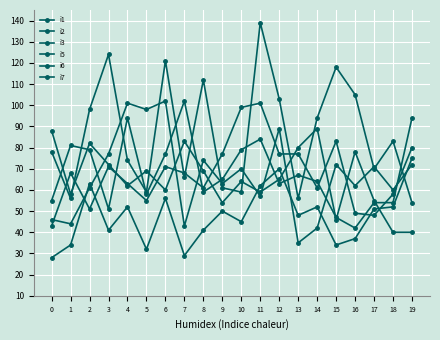

True or false: i5 has a value of 50 at 16.

False